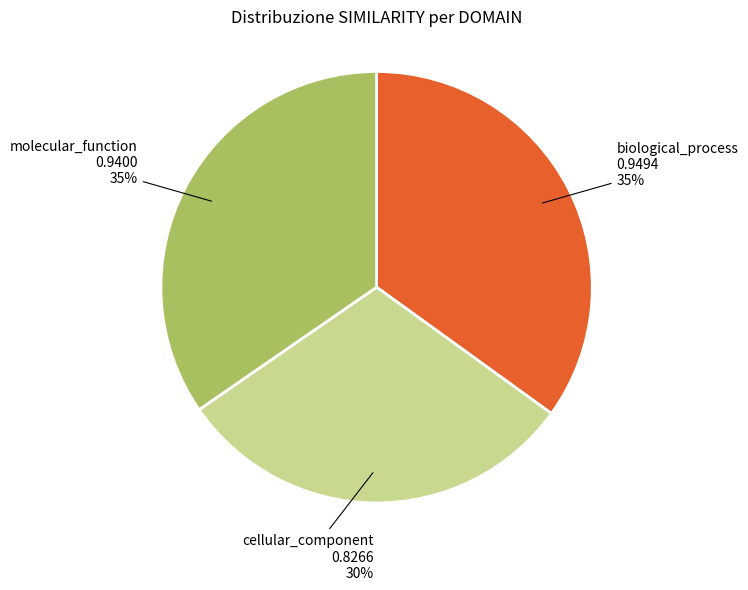

Which slice is the smallest?

cellular_component